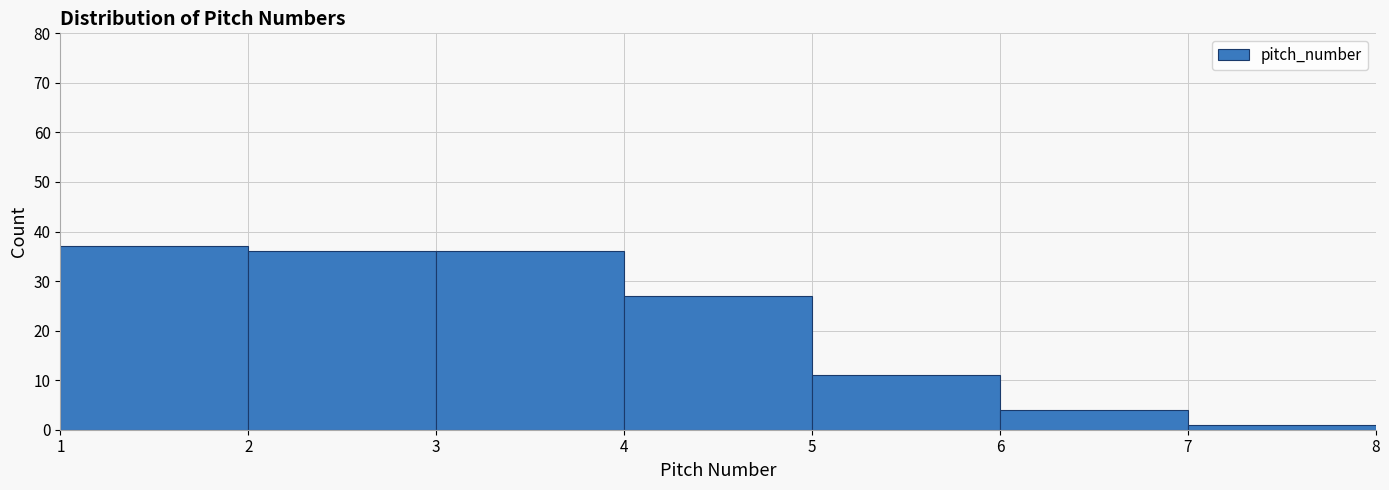

Which range on the x-axis has the tallest bar?

1 to 2